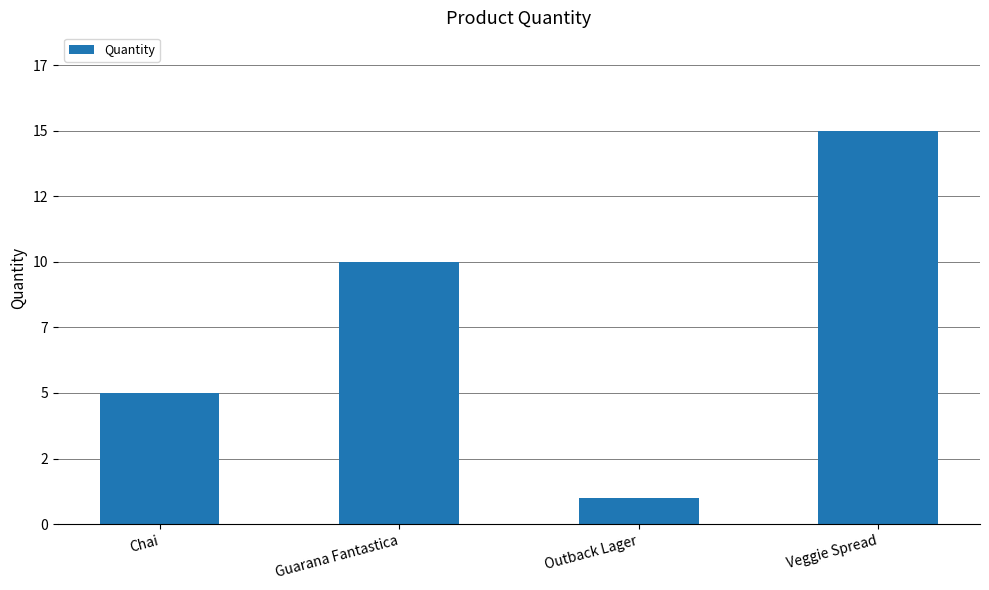

List the labels in order of value, smallest first.

Outback Lager, Chai, Guarana Fantastica, Veggie Spread